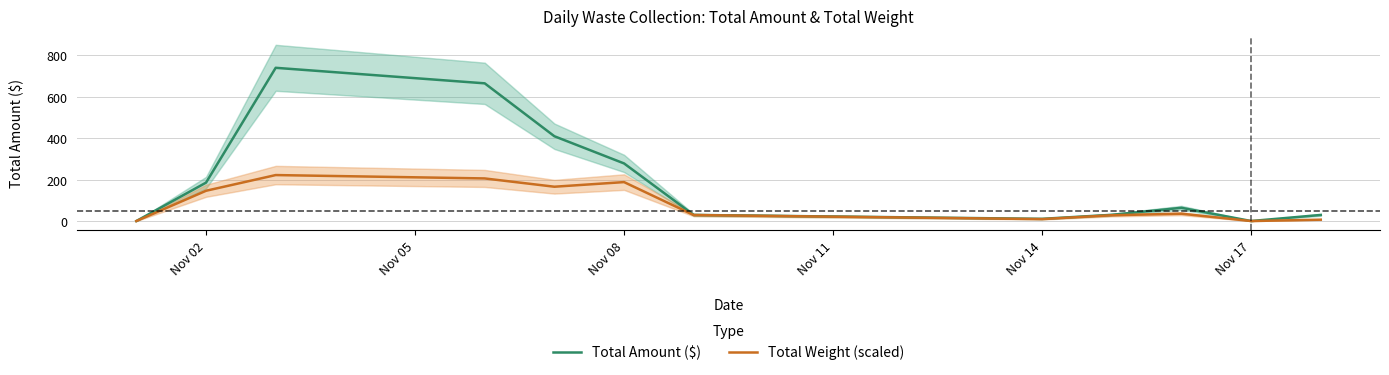

What is the maximum value for Total Amount ($)?

740.1